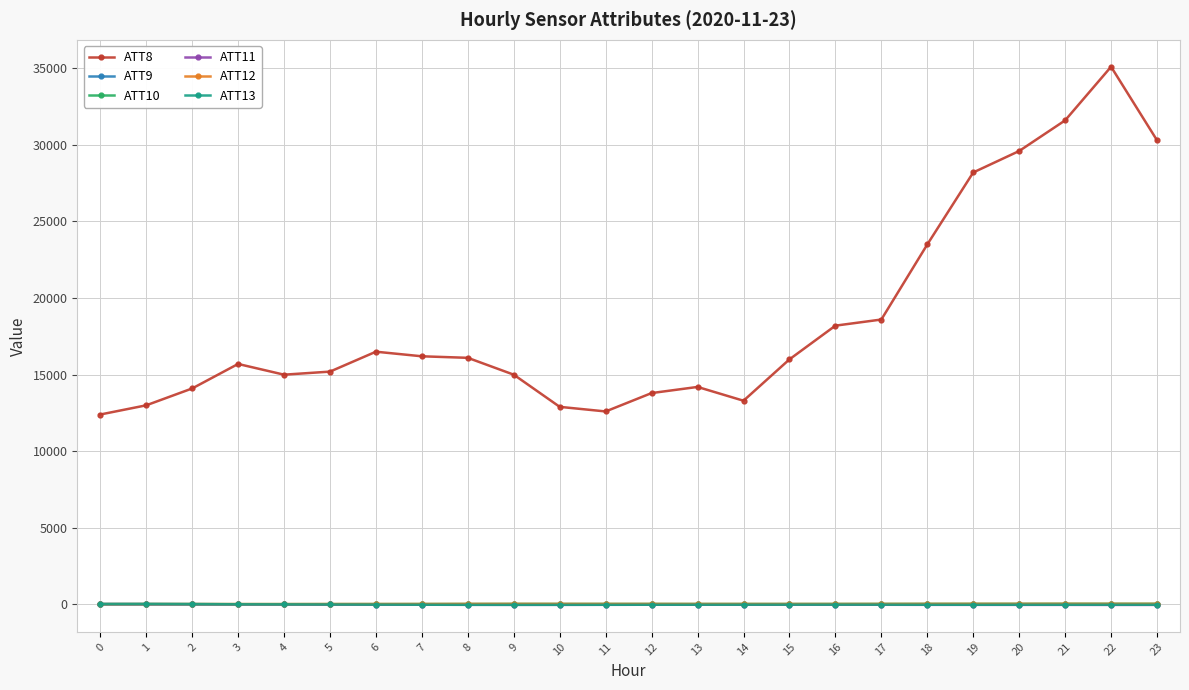

Which series has the largest total across all categories?

ATT8